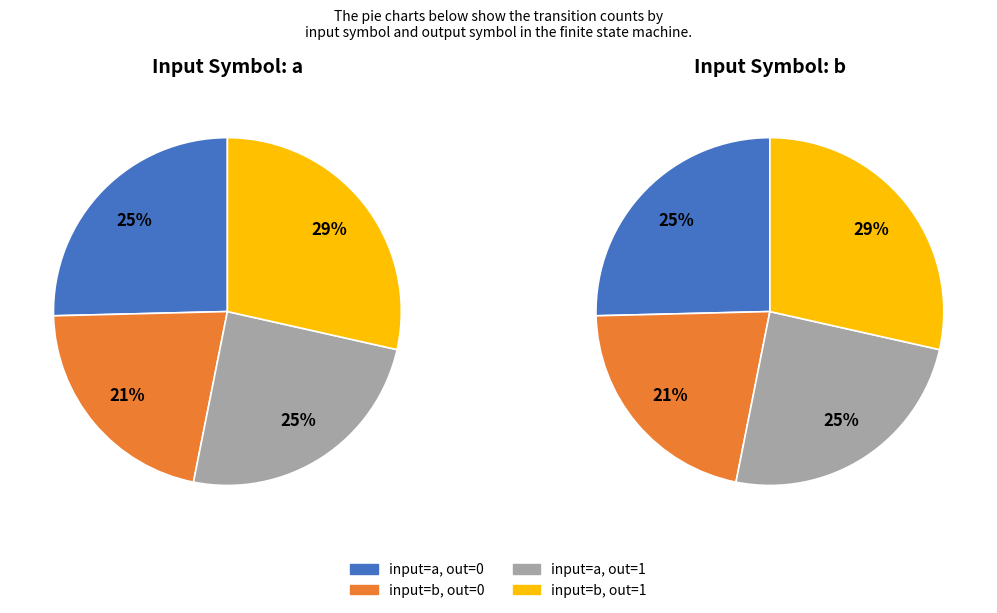

Is it true that output=0, input=b is 21% of the pie?

True